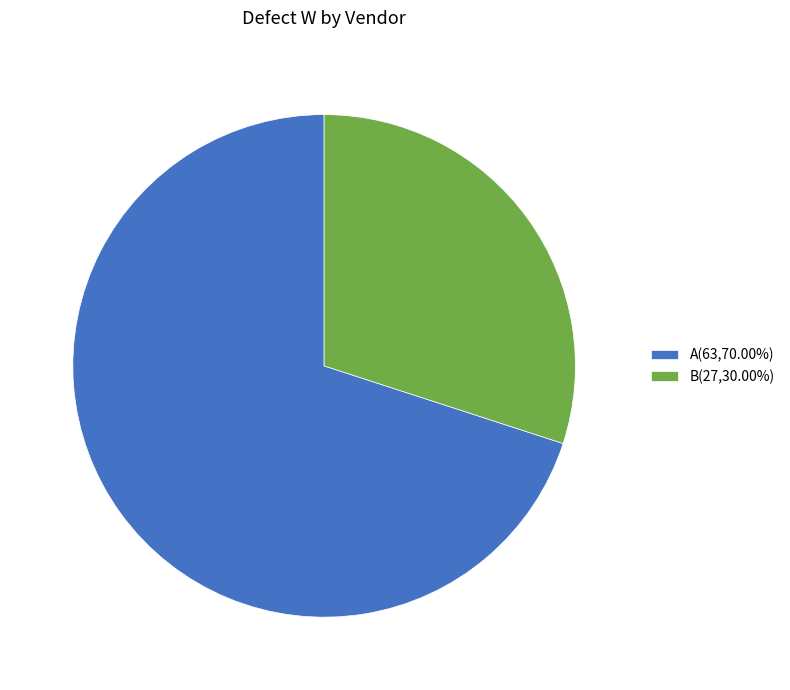

Do A and B together represent more than half of the pie?

Yes